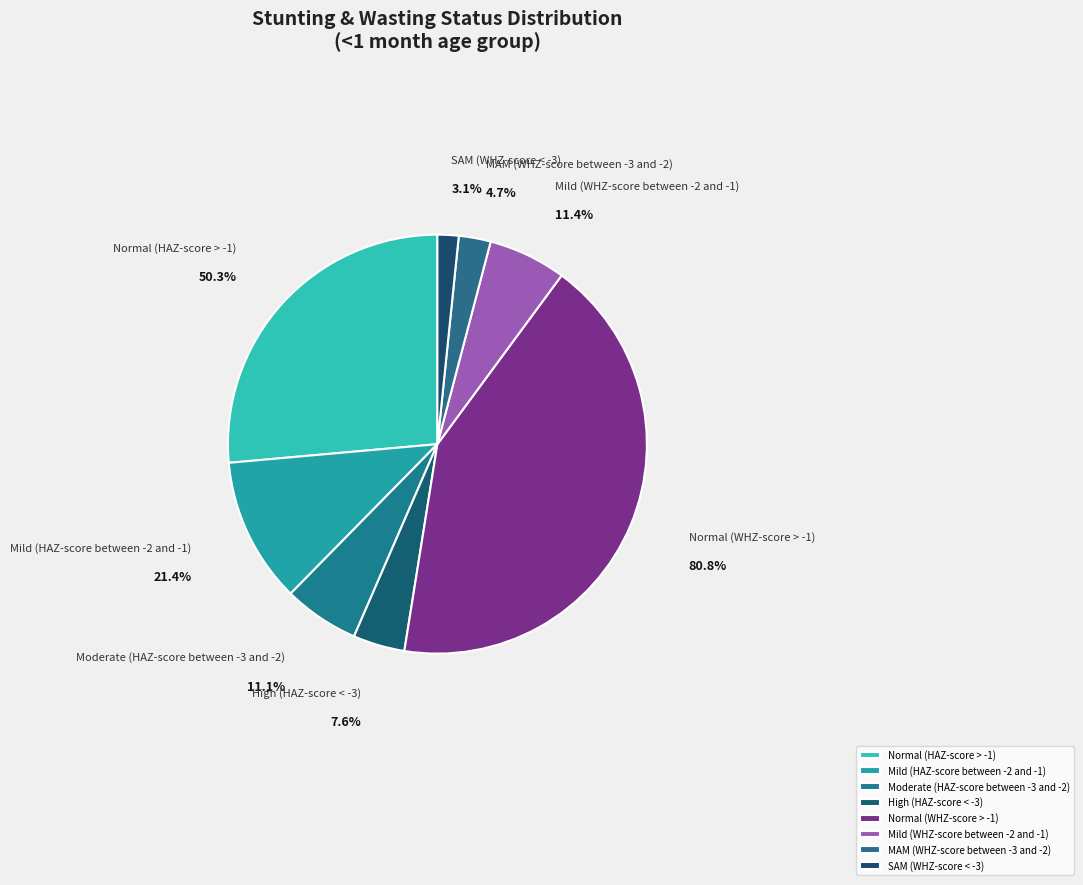

How many segments does this pie chart have?

8